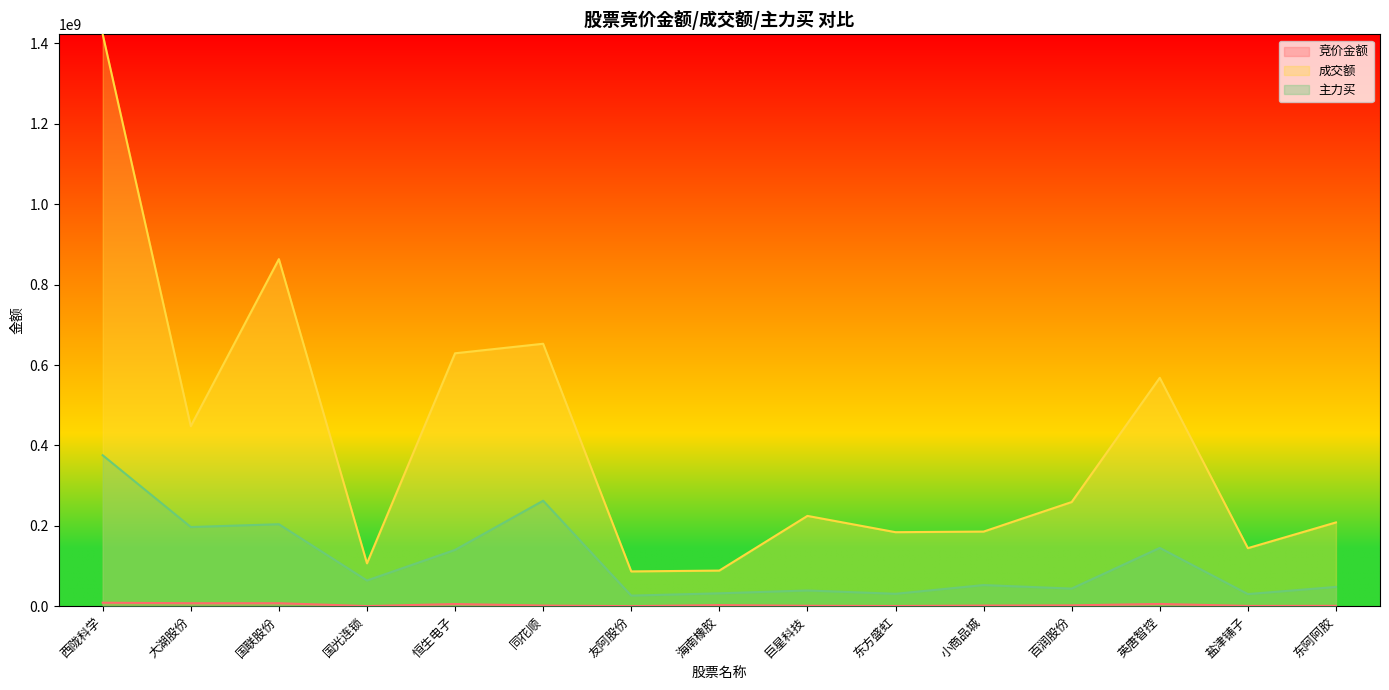

Count the number of categories in the chart.

15